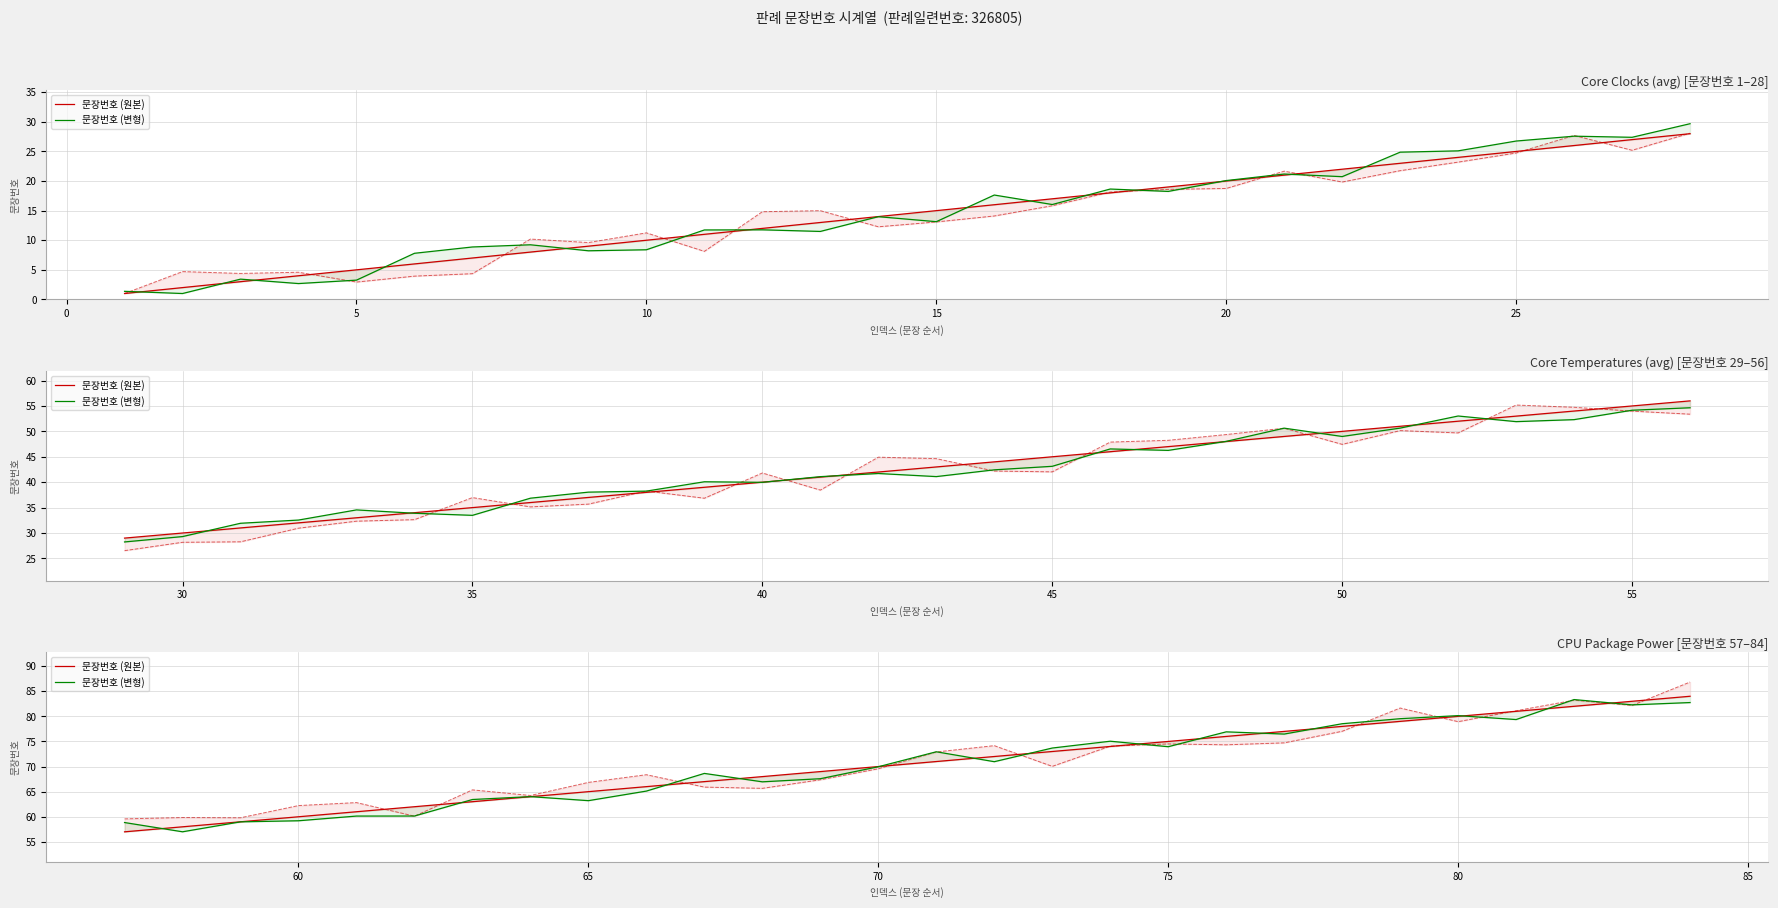

What is the average value of the 문장번호 (원본) series?

70.5